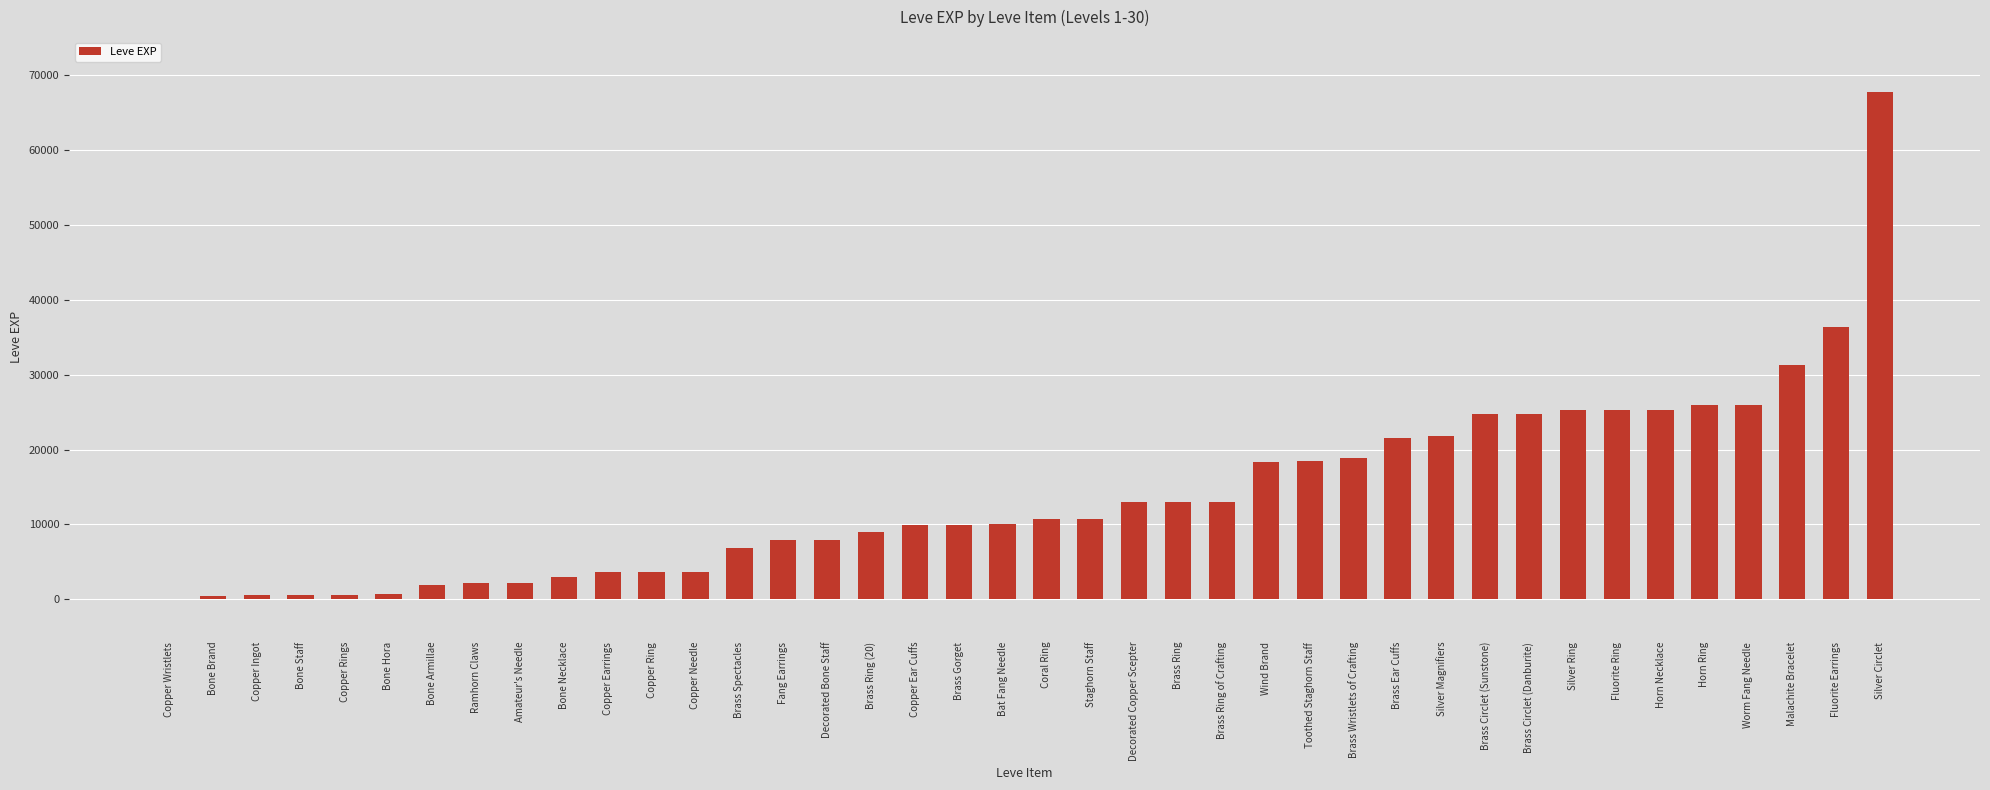

What is the sum of the values at Silver Circlet and Horn Ring?

93630